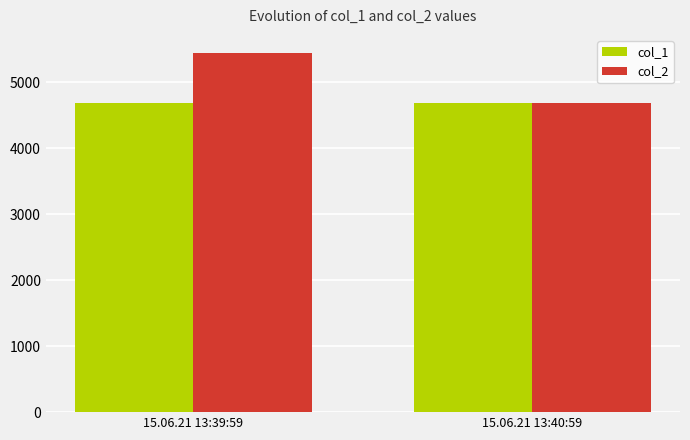

The value of col_2 at 15.06.21 13:40:59 is 4693.2. True or false?

True